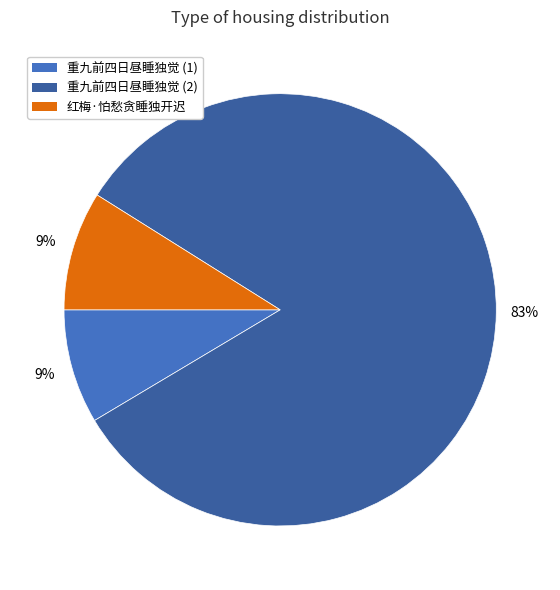

To the nearest percent, what is the average slice percentage?

33%